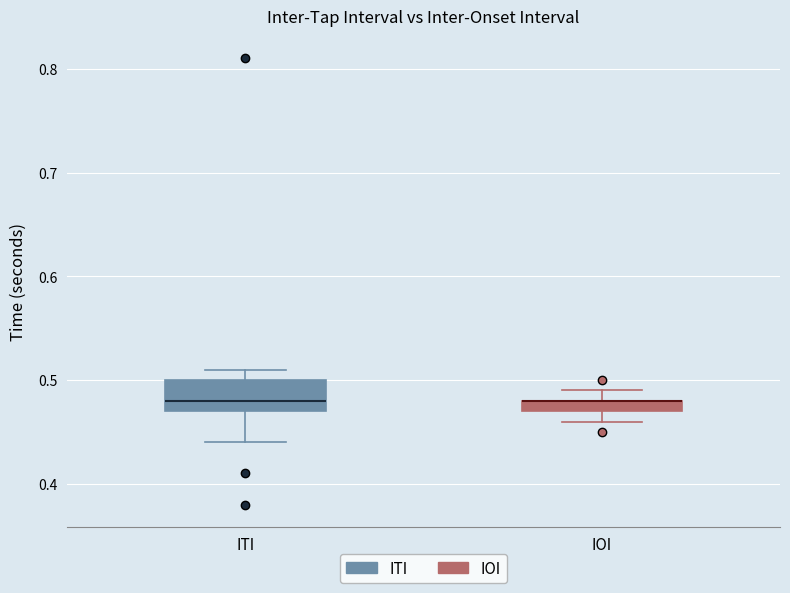

Where is the upper edge of the box for ITI on the y-axis? The values are not printed on the chart, so give them approximately, as read against the axis.

0.50